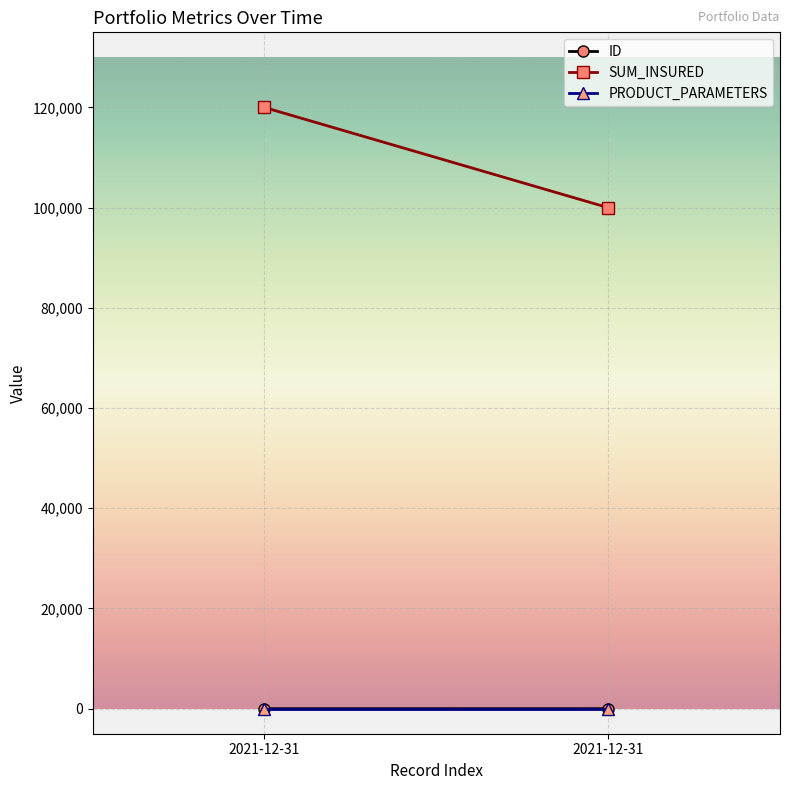

What is the value of the ID point at the 2nd from the left?

1